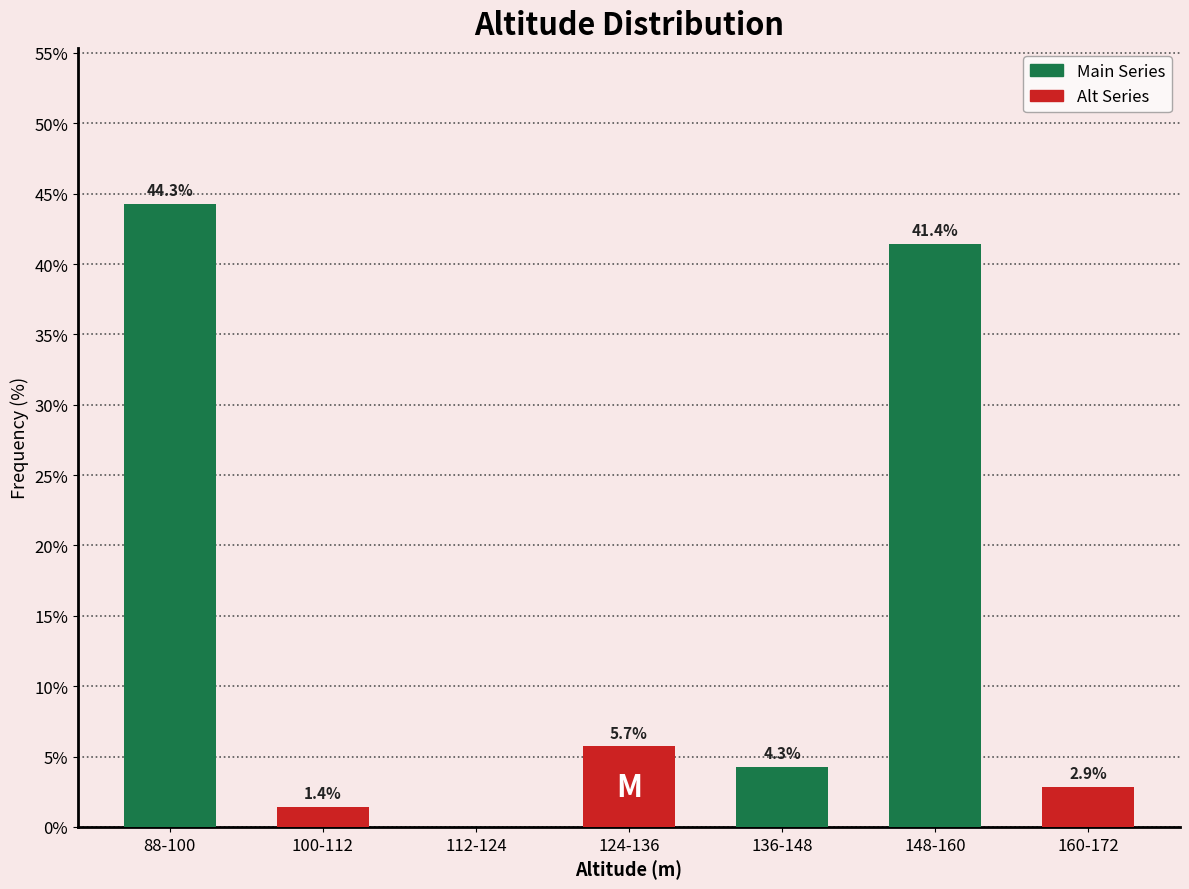

Reading left to right, extract all data points from this chart.

88-100=44.3	100-112=1.4	112-124=0.0	124-136=5.7	136-148=4.3	148-160=41.4	160-172=2.9